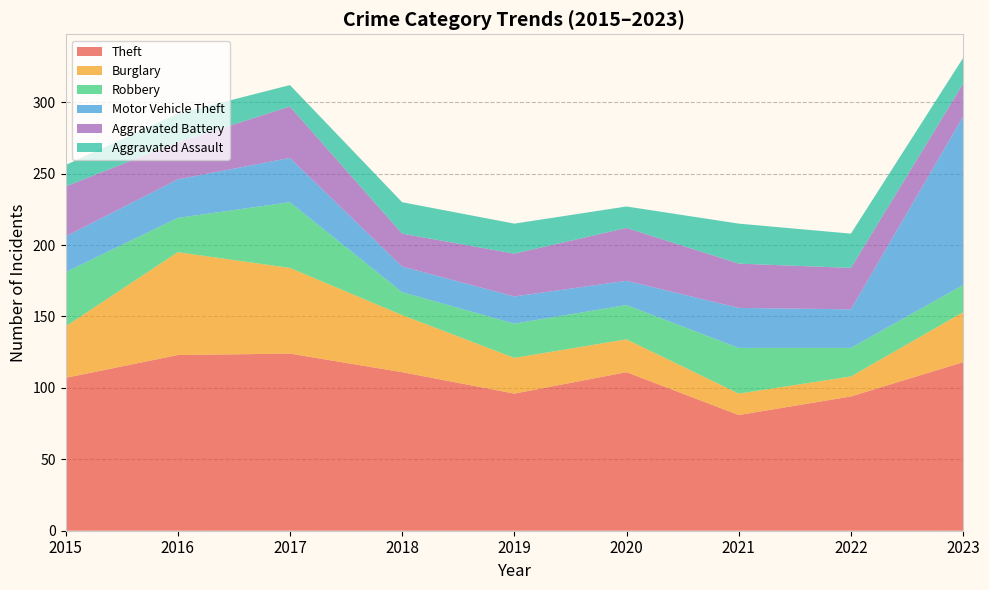

Reading left to right, extract all data points from this chart.

Theft: 2015=107	2016=123	2017=124	2018=111	2019=96	2020=111	2021=81	2022=94	2023=118
Burglary: 2015=36	2016=72	2017=60	2018=40	2019=25	2020=23	2021=15	2022=14	2023=35
Robbery: 2015=38	2016=24	2017=46	2018=16	2019=24	2020=24	2021=32	2022=20	2023=19
Motor Vehicle Theft: 2015=25	2016=27	2017=31	2018=18	2019=19	2020=17	2021=28	2022=27	2023=118
Aggravated Battery: 2015=35	2016=26	2017=36	2018=23	2019=30	2020=37	2021=31	2022=29	2023=23
Aggravated Assault: 2015=15	2016=20	2017=15	2018=22	2019=21	2020=15	2021=28	2022=24	2023=18